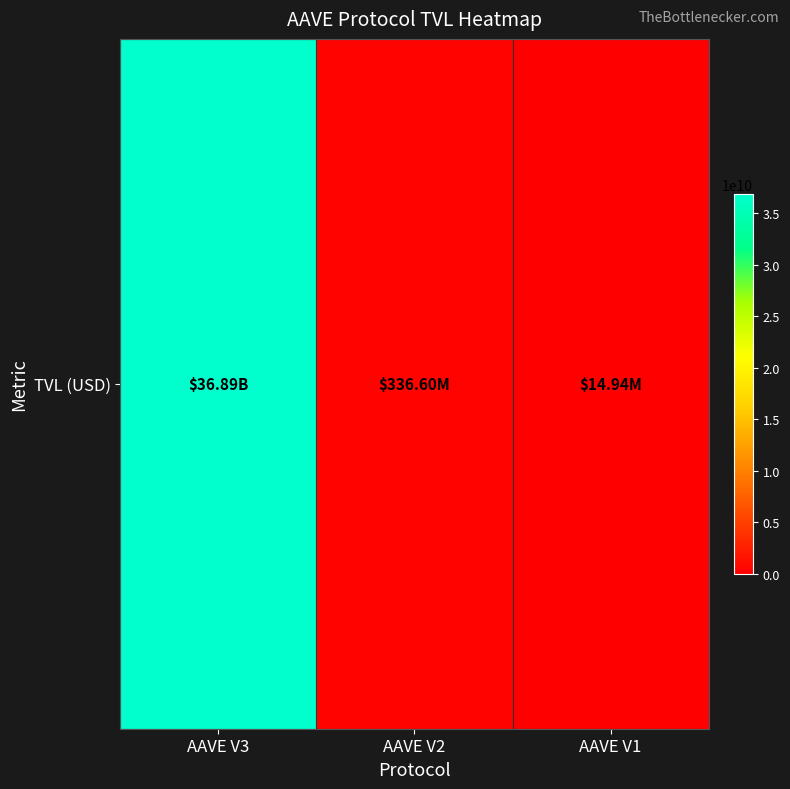

Rank the categories by value from highest to lowest.

AAVE V3, AAVE V2, AAVE V1